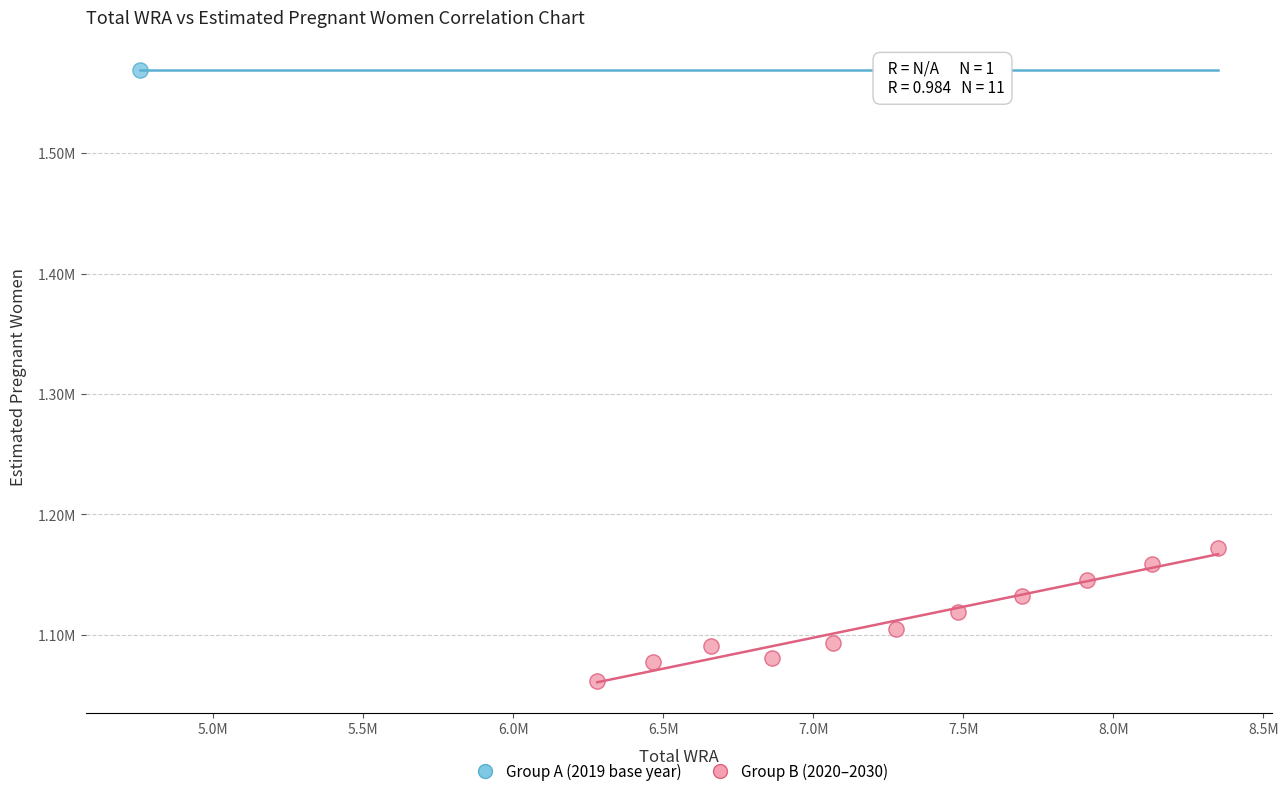

What are all the series names shown in the legend?

Group A (2019 base year), Group B (2020–2030)